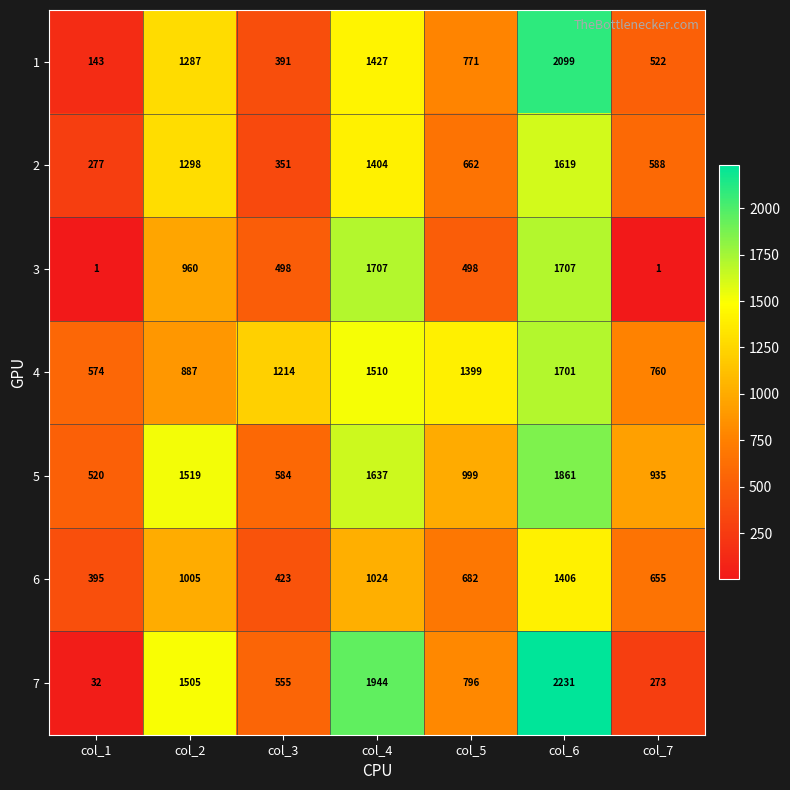

What is the difference between the 1 values at col_1 and col_4?

1284